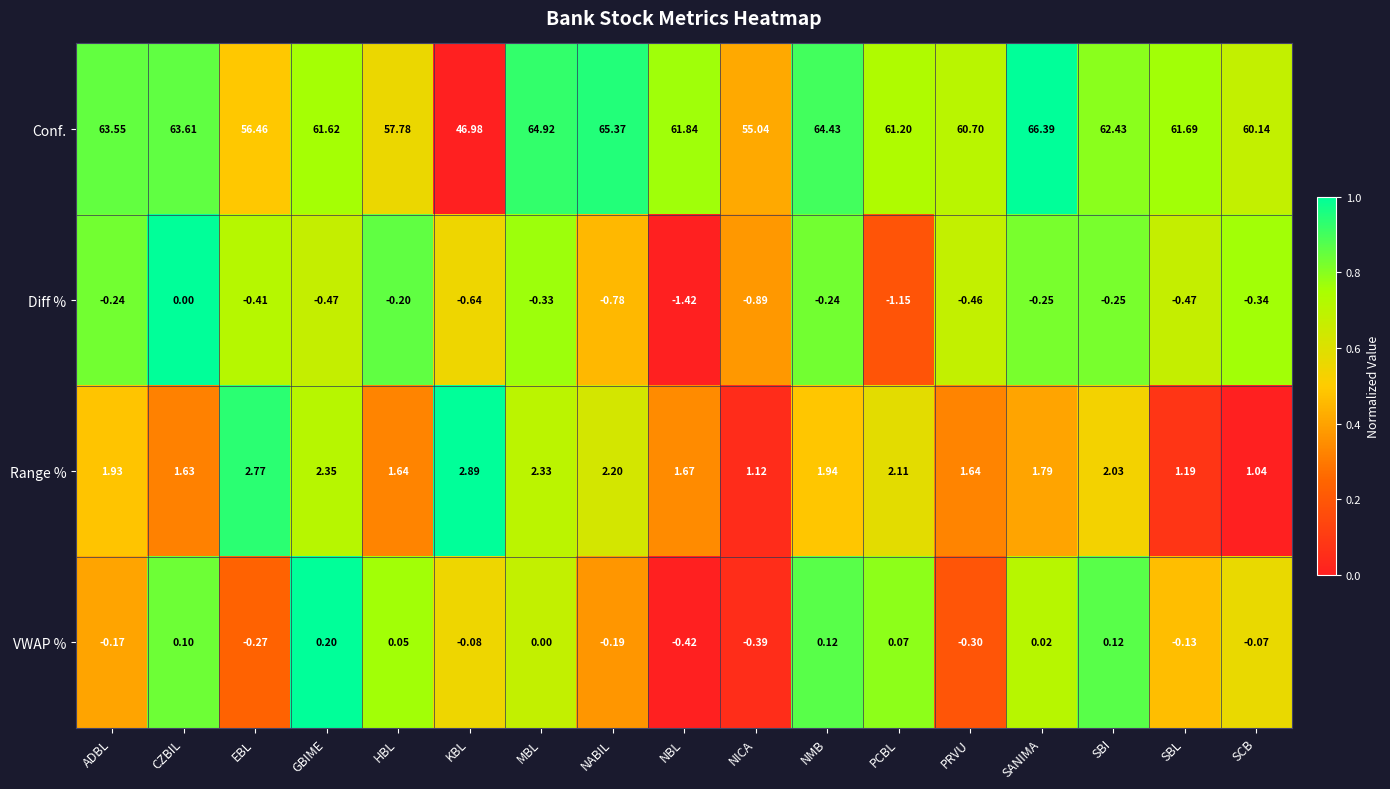

Count the number of categories in the chart.

17